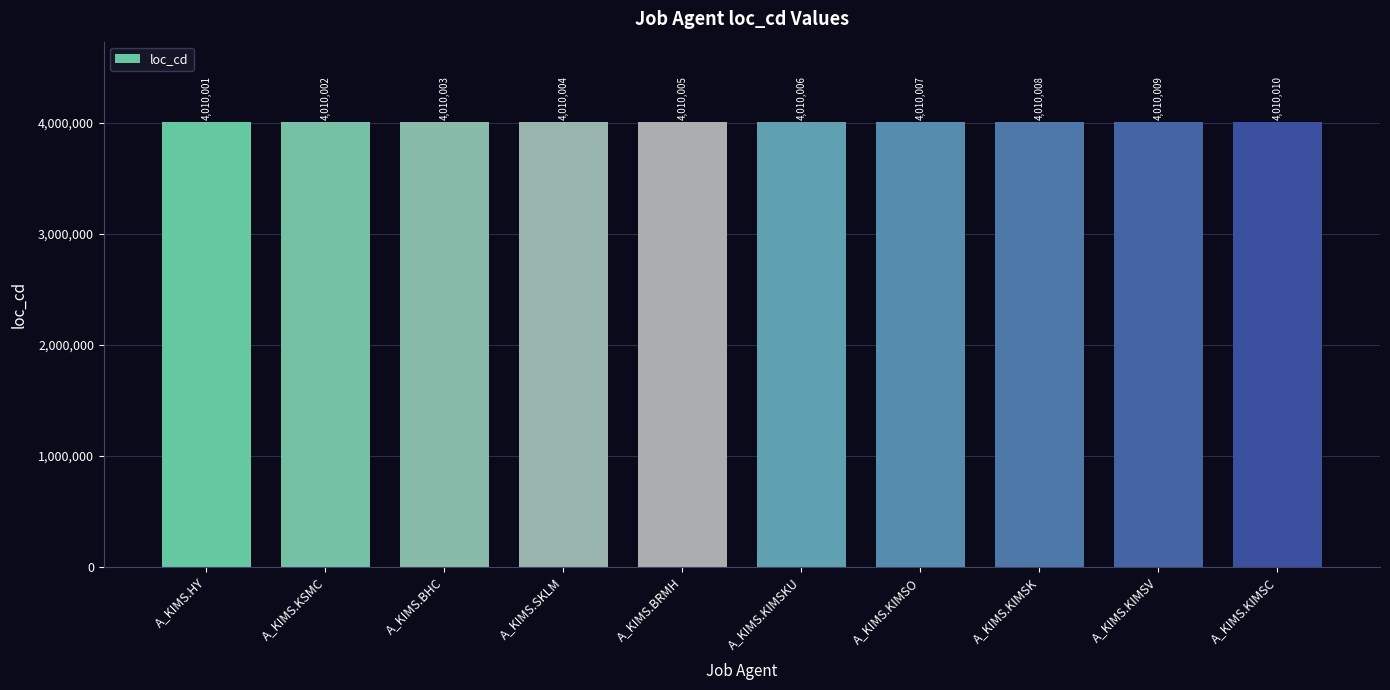

How many distinct data groups are displayed?

1